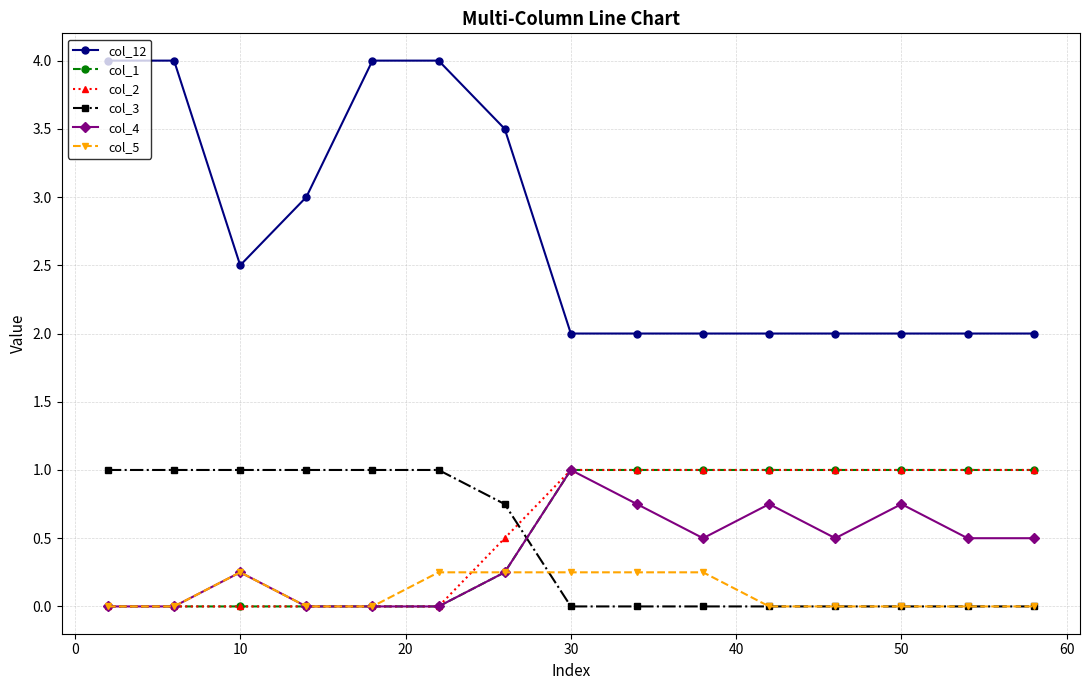

True or false: col_12 and col_2 cross at least once.

False